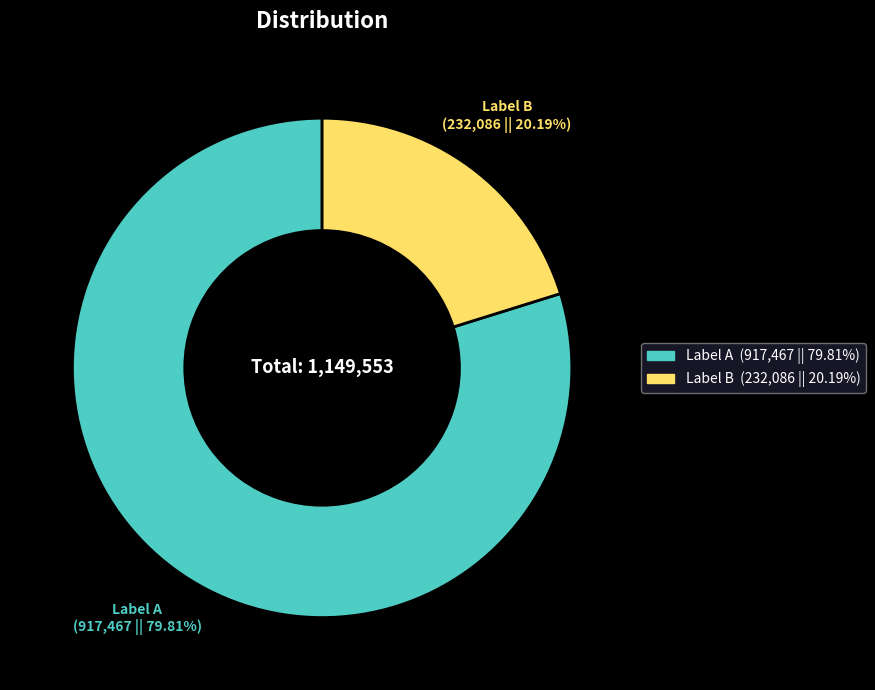

What is the smallest slice in the pie chart?

Label B